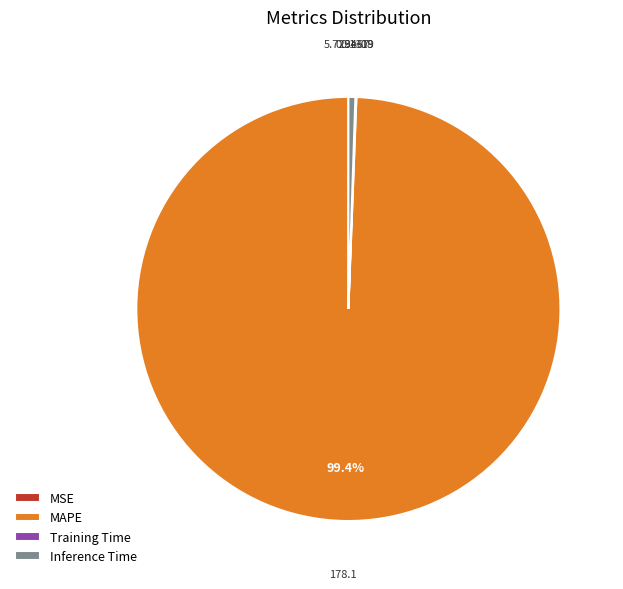

True or false: Inference Time accounts for 6% of the total.

False